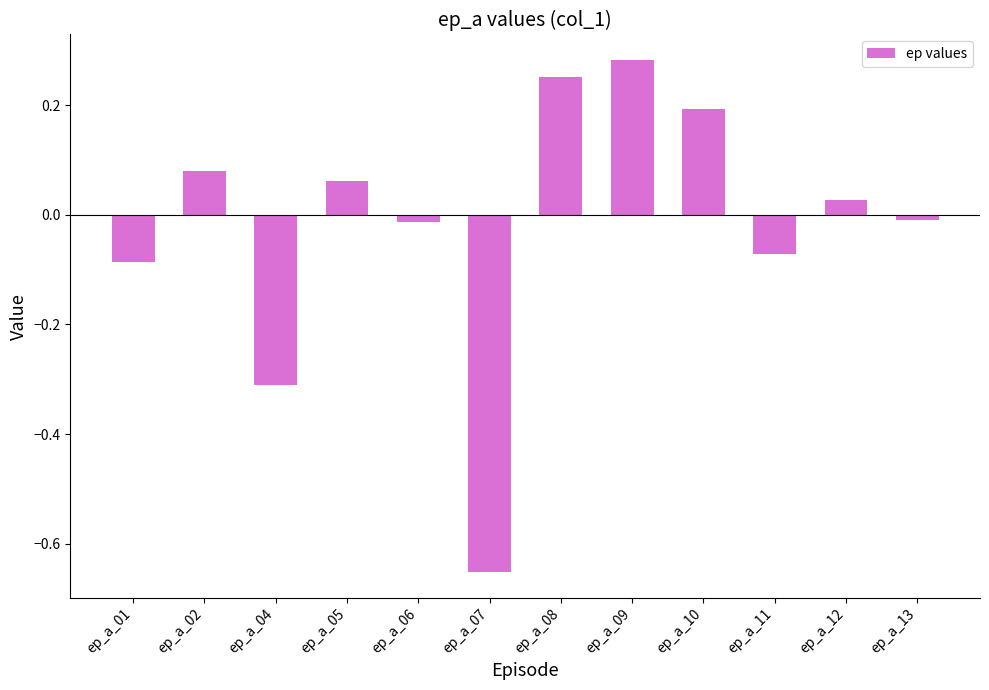

At which category does the chart reach its peak across all series?

ep_a_09